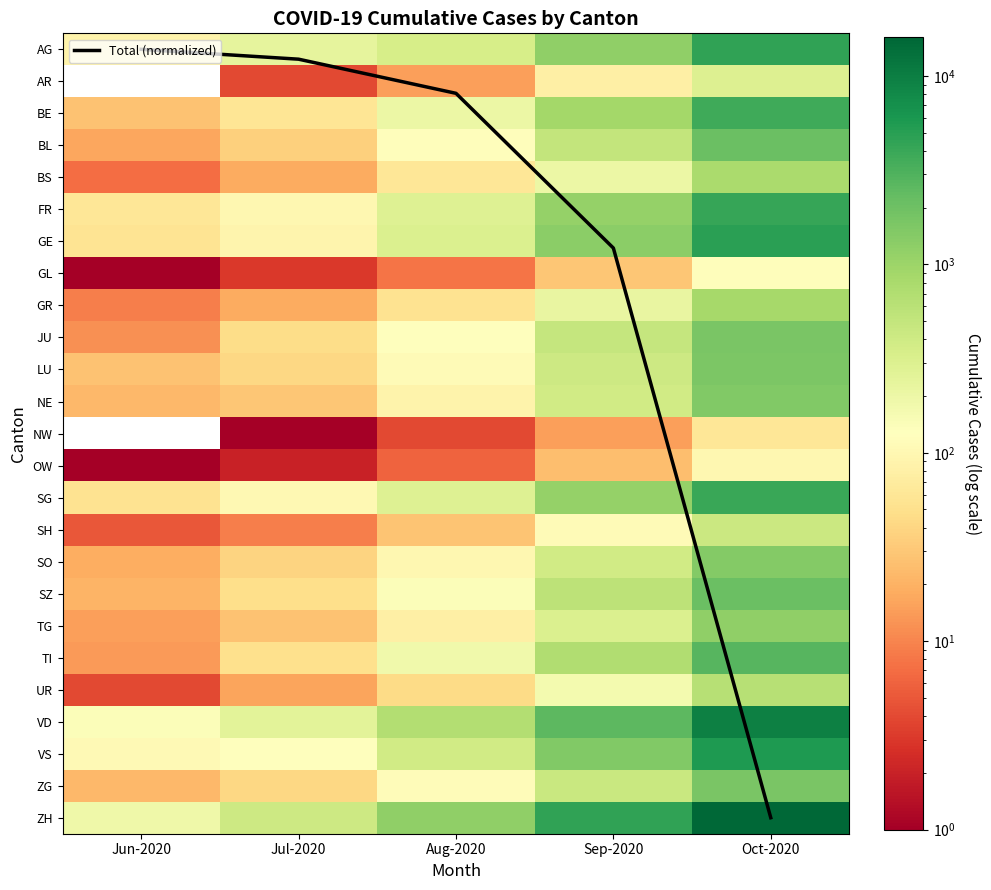

Is it true that NE equals 8.1 at Jul-2020?

False